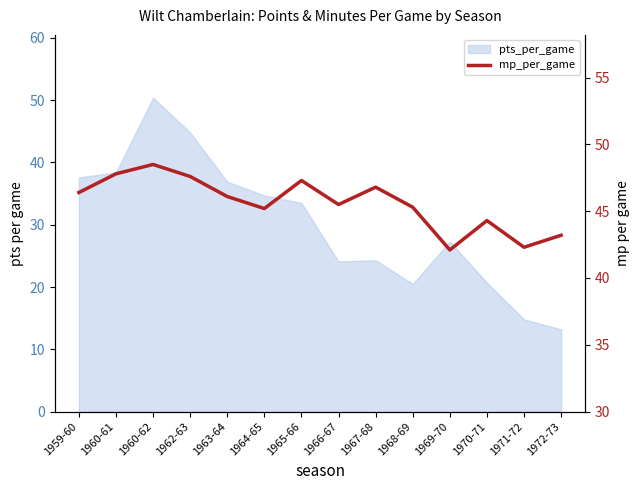

Reading right to left, list all the values displayed in this chart.

43.2	42.3	44.3	42.1	45.3	46.8	45.5	47.3	45.2	46.1	47.6	48.5	47.8	46.4